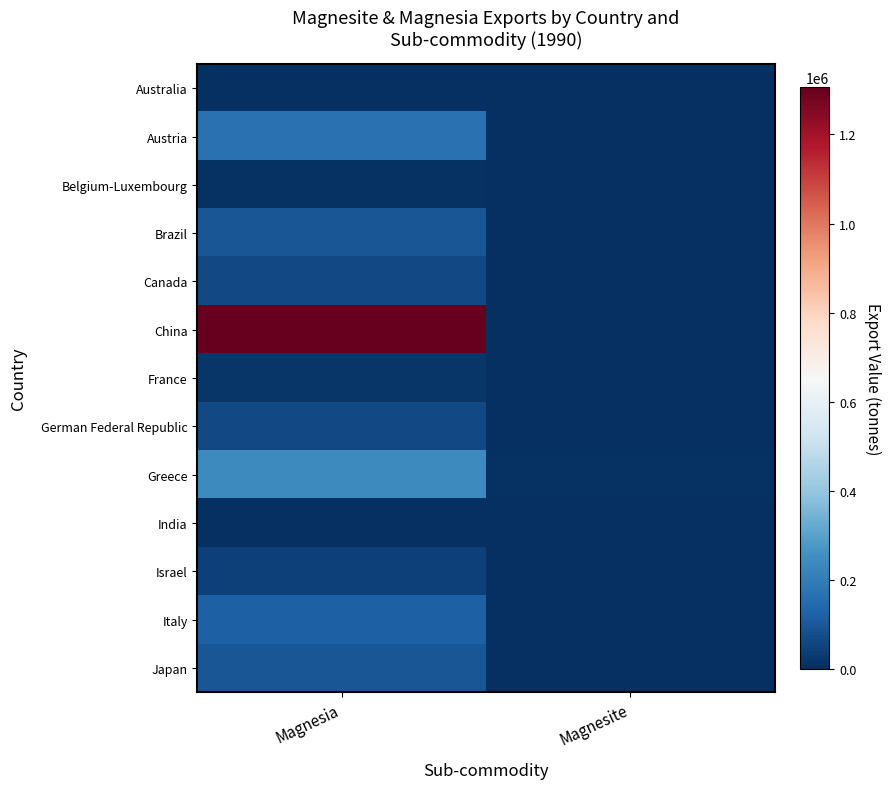

Reading left to right, list all the values displayed in this chart.

Australia: Magnesia=231	Magnesite=0
Austria: Magnesia=166604	Magnesite=347
Belgium-Luxembourg: Magnesia=7022	Magnesite=373
Brazil: Magnesia=92409	Magnesite=0
Canada: Magnesia=61337	Magnesite=4700
China: Magnesia=1305566	Magnesite=0
France: Magnesia=19523	Magnesite=81
German Federal Republic: Magnesia=66059	Magnesite=2048
Greece: Magnesia=236487	Magnesite=8879
India: Magnesia=4158	Magnesite=70
Israel: Magnesia=43627	Magnesite=0
Italy: Magnesia=119678	Magnesite=4013
Japan: Magnesia=94564	Magnesite=791